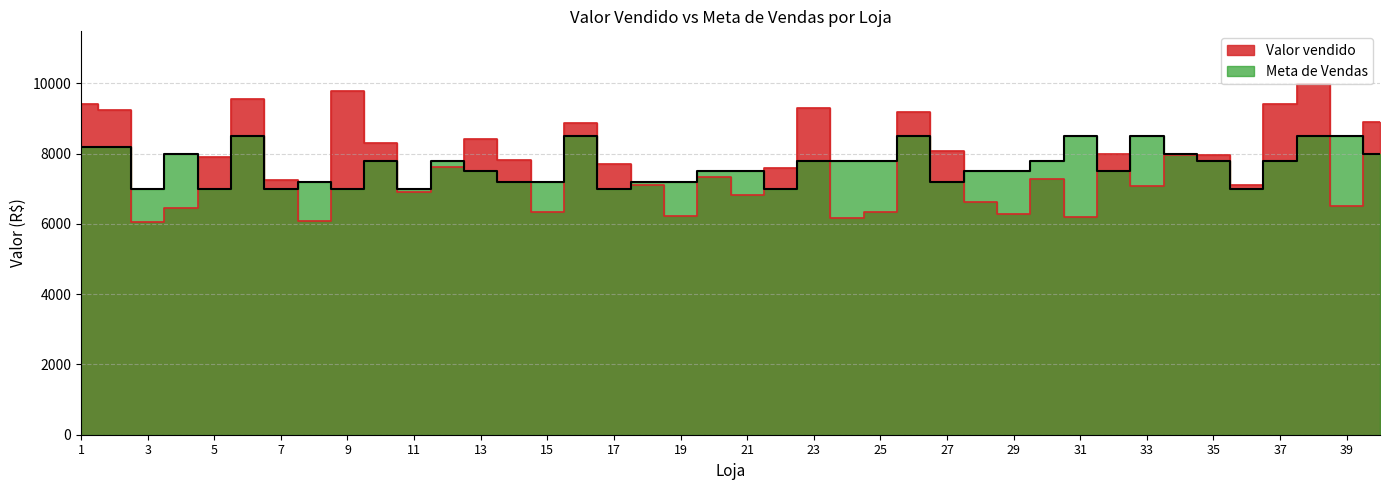

What is the sum of all Meta de Vendas values?

306500.0